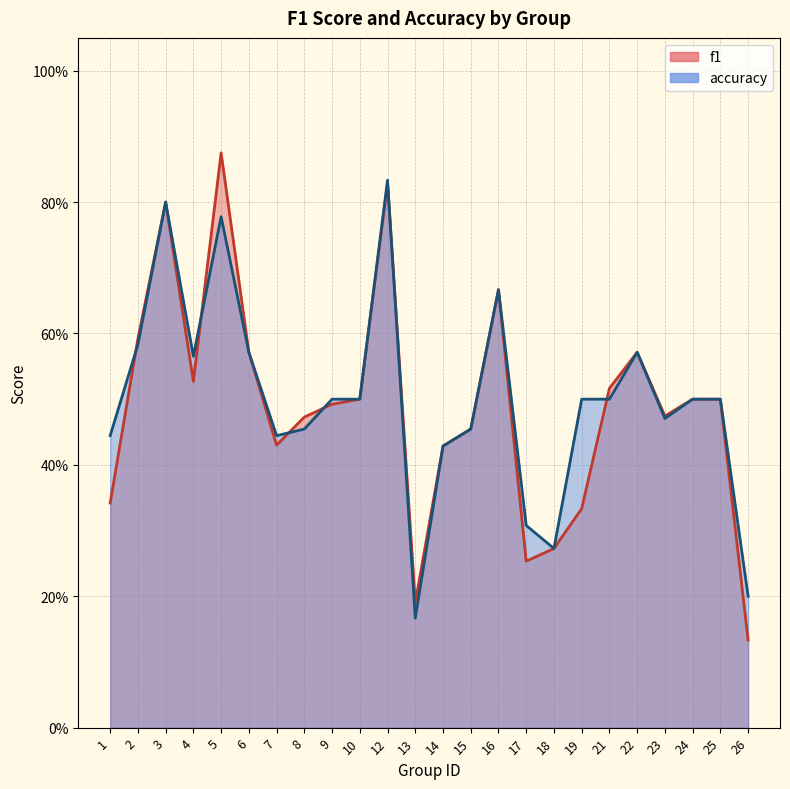

Reading right to left, transcribe all the data shown in this chart.

f1: 26=0.1	25=0.5	24=0.5	23=0.5	22=0.6	21=0.5	19=0.3	18=0.3	17=0.3	16=0.7	15=0.5	14=0.4	13=0.2	12=0.8	10=0.5	9=0.5	8=0.5	7=0.4	6=0.6	5=0.9	4=0.5	3=0.8	2=0.6	1=0.3
accuracy: 26=0.2	25=0.5	24=0.5	23=0.5	22=0.6	21=0.5	19=0.5	18=0.3	17=0.3	16=0.7	15=0.5	14=0.4	13=0.2	12=0.8	10=0.5	9=0.5	8=0.5	7=0.4	6=0.6	5=0.8	4=0.6	3=0.8	2=0.6	1=0.4